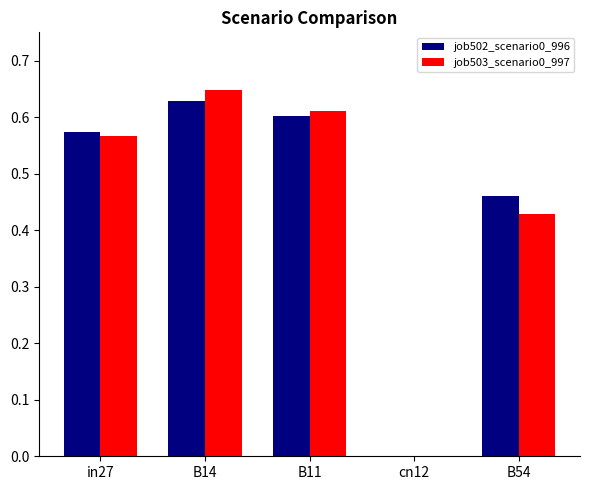

What are all the series names shown in the legend?

job502_scenario0_996, job503_scenario0_997